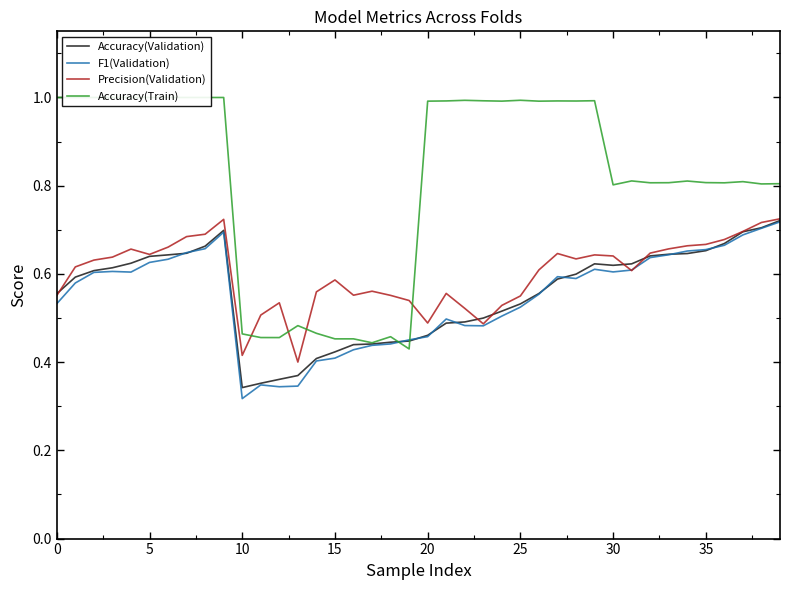

Count the Accuracy(Validation) values in the range 0 to 1.

40